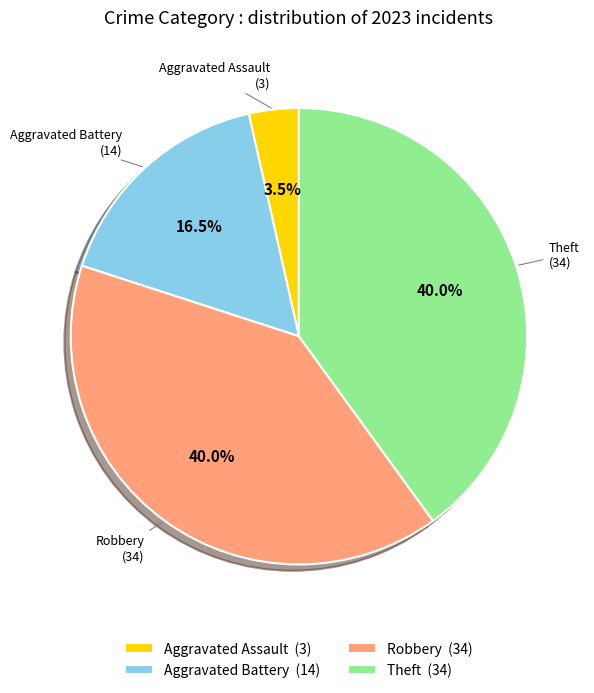

Which has a higher value, Aggravated Assault or Aggravated Battery?

Aggravated Battery